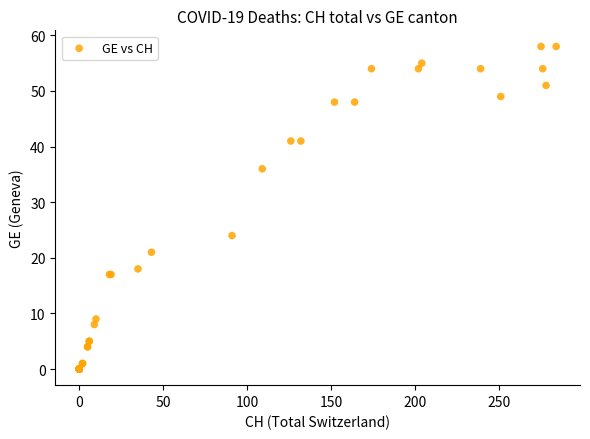

What Y value in the scatter plot is closest to 29?

24